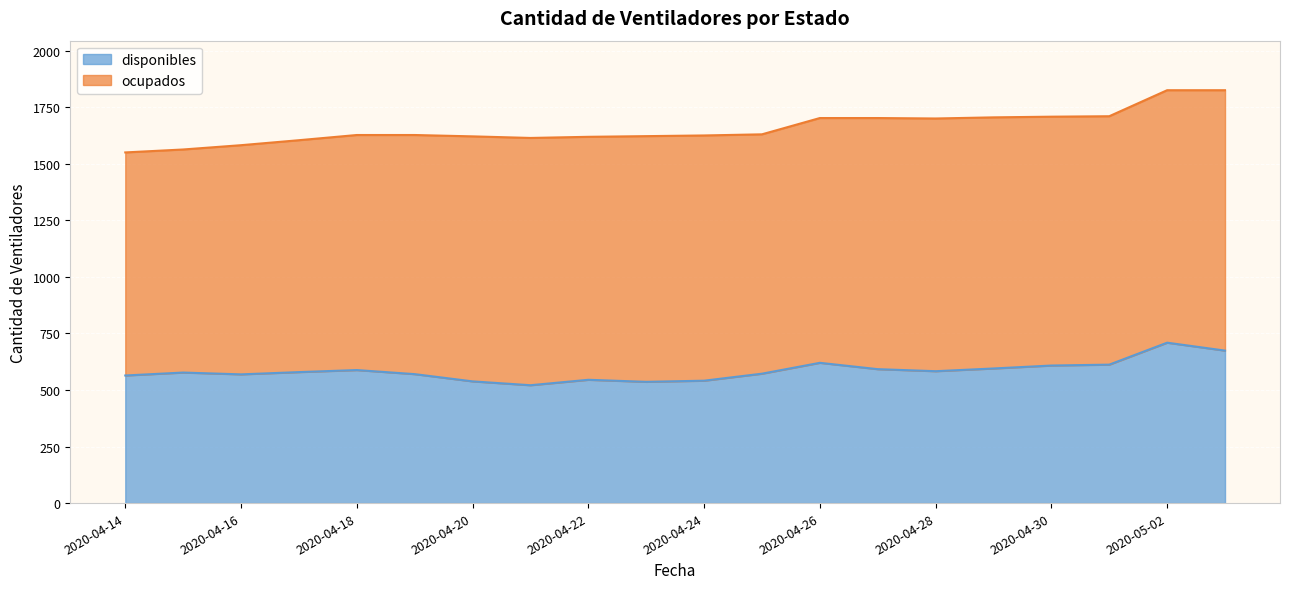

True or false: the data has more than 1 interior local peaks.

True